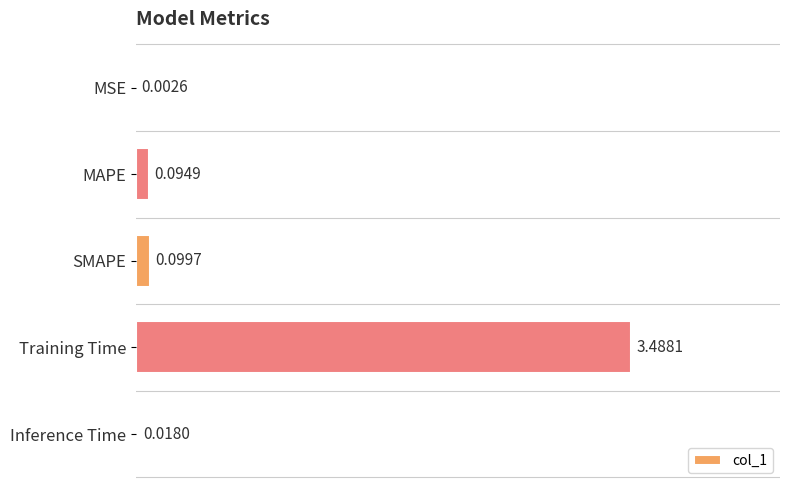

Does the chart contain stacked bars?

No